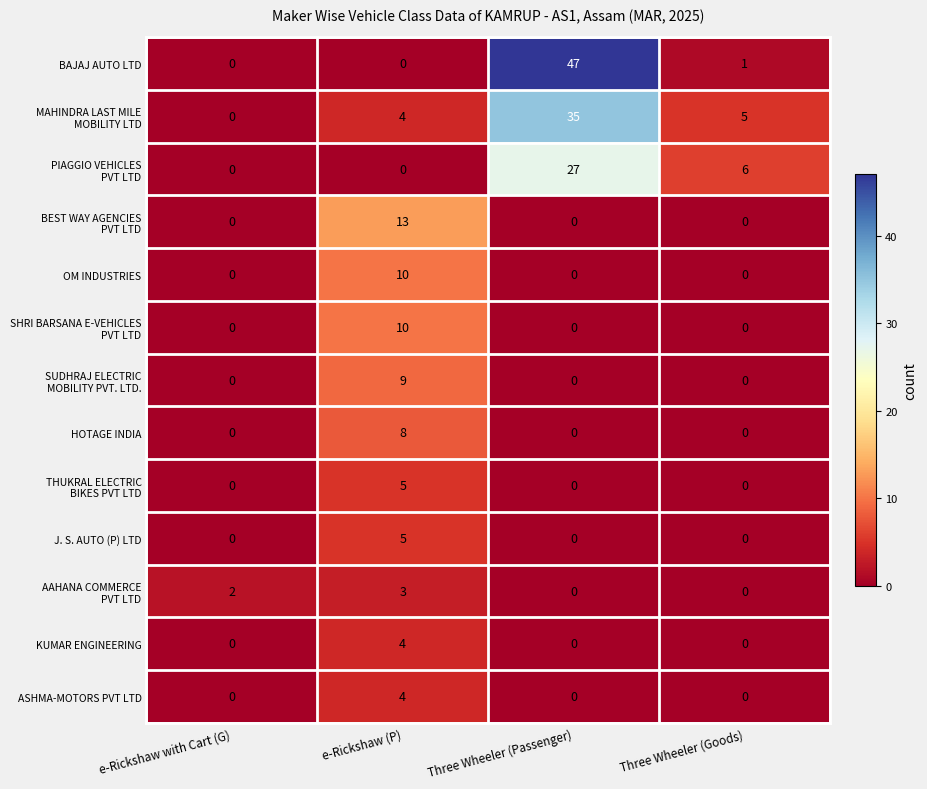

True or false: BAJAJ AUTO LTD has a value of 30 at e-Rickshaw (P).

False